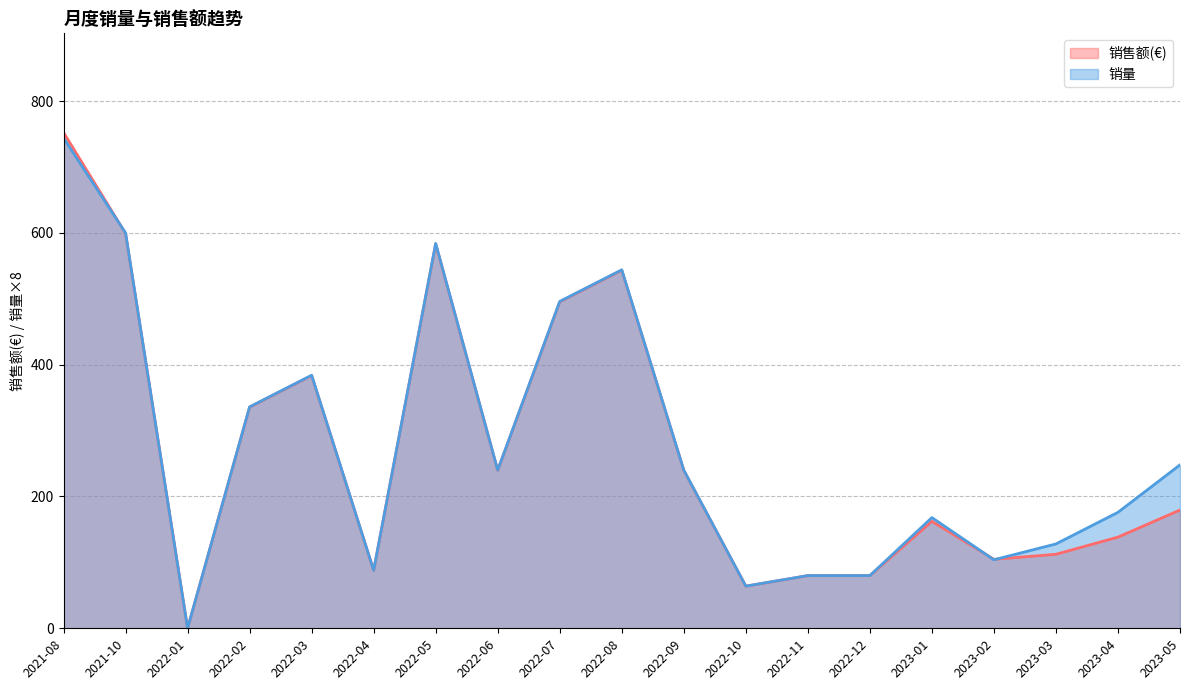

What position from the right is 2023-02?

4